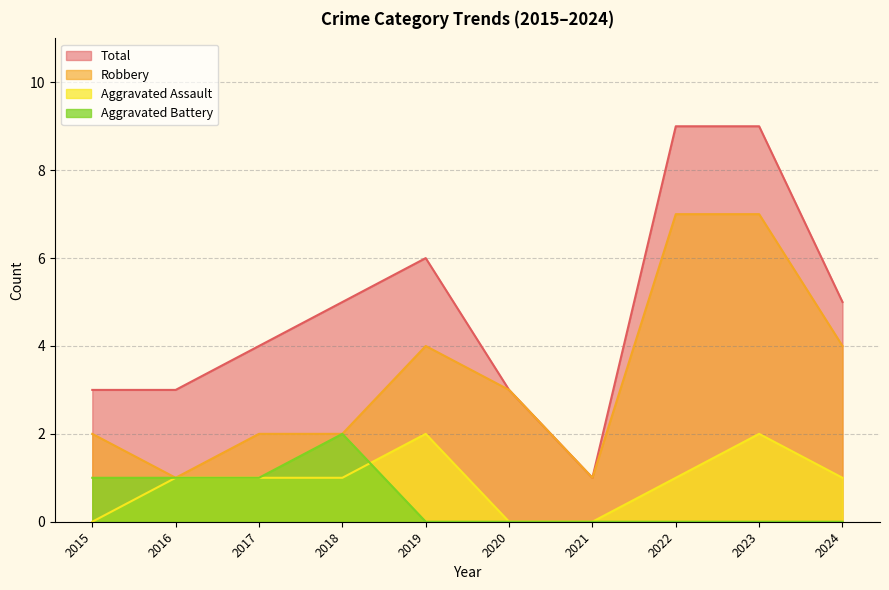

Between 2017 and 2019, which series saw the biggest shift?

Robbery